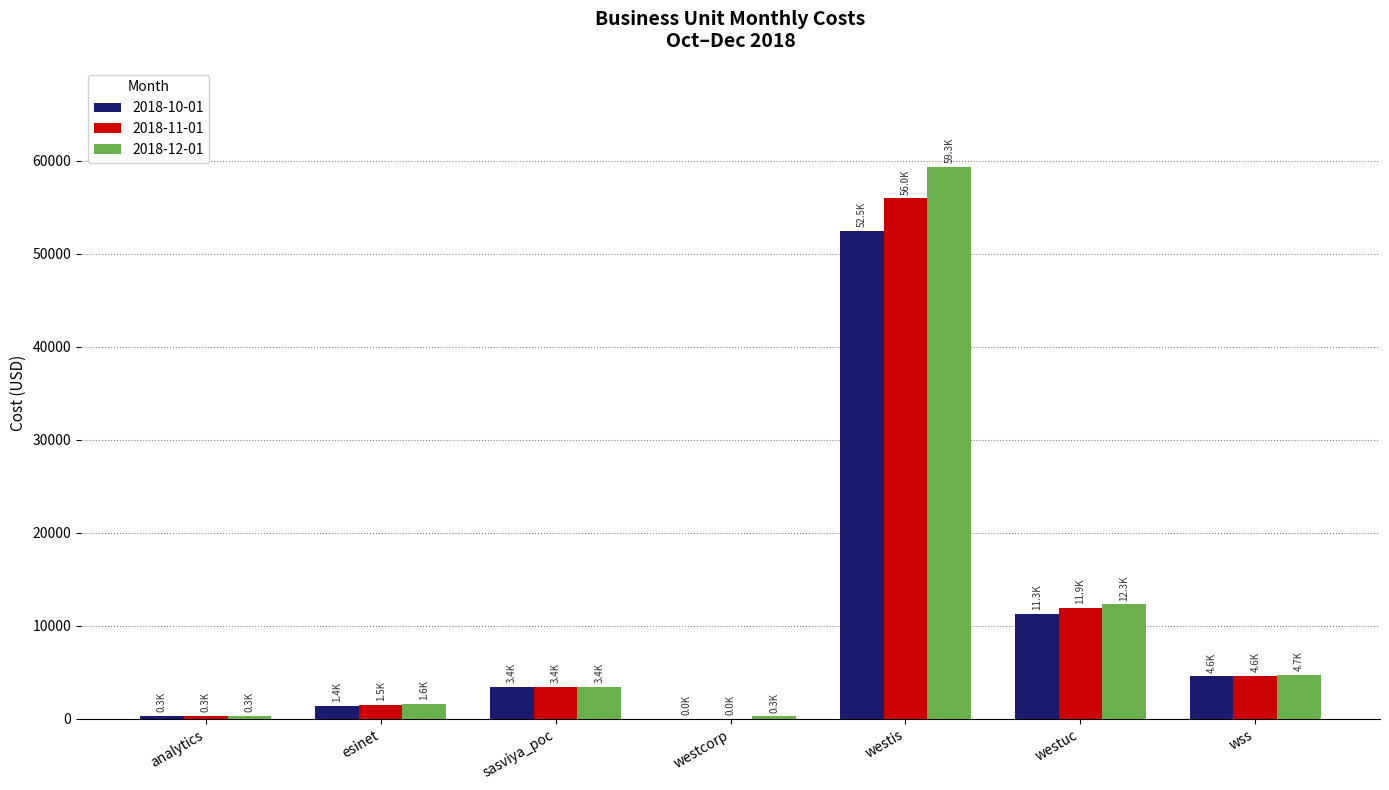

Where is 2018-12-01 nearest to the value 29786?

westuc